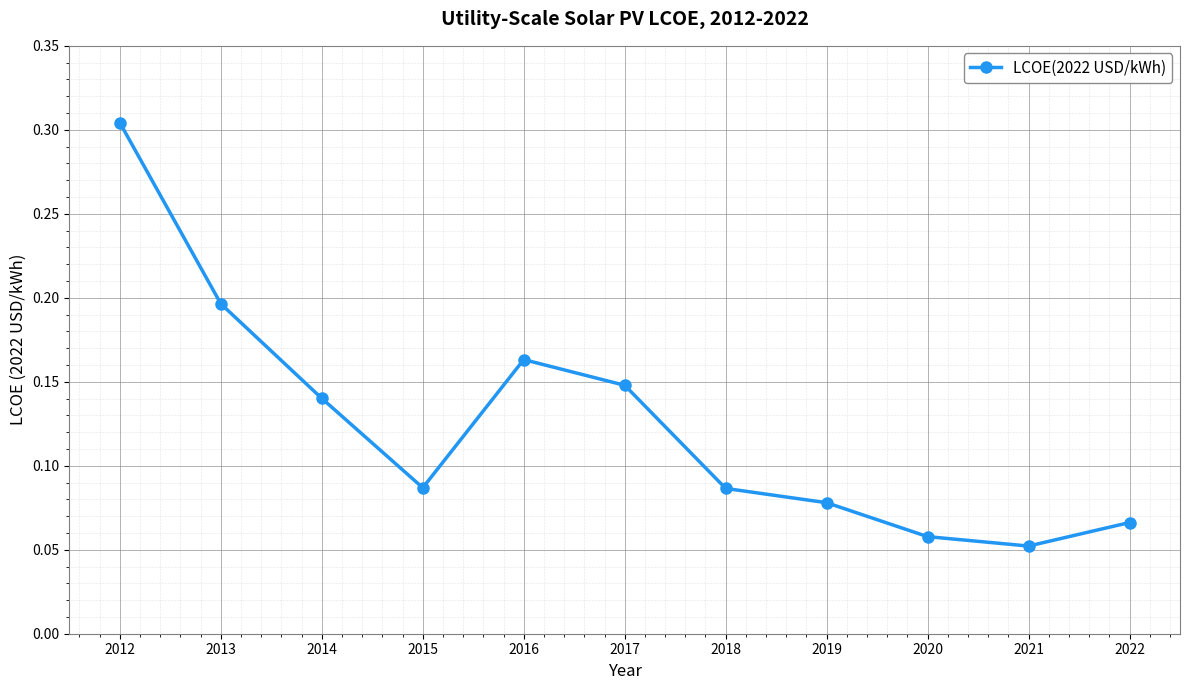

How many distinct data groups are displayed?

1